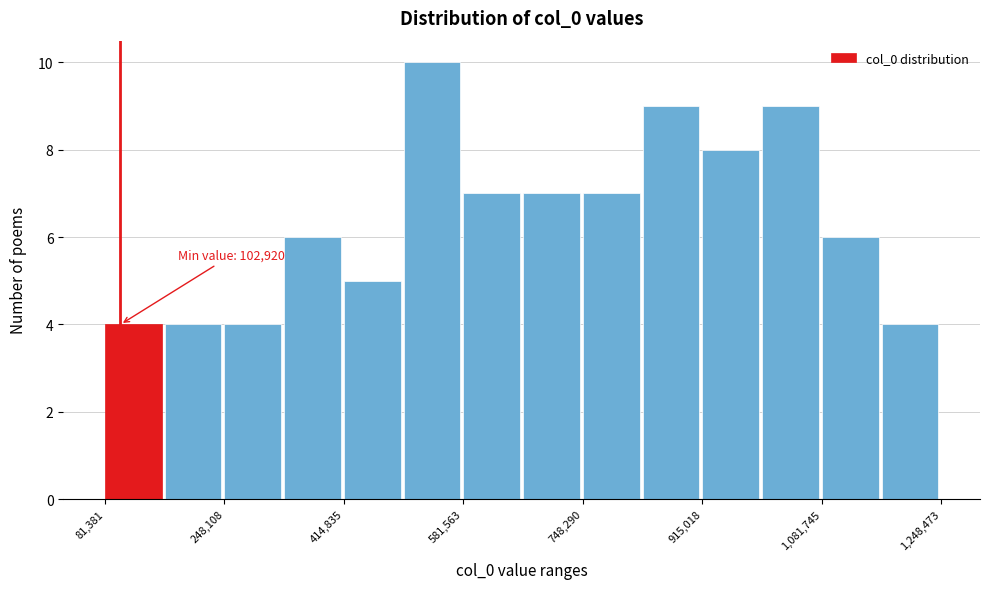

Which range on the x-axis has the tallest bar?

500000 to 580000